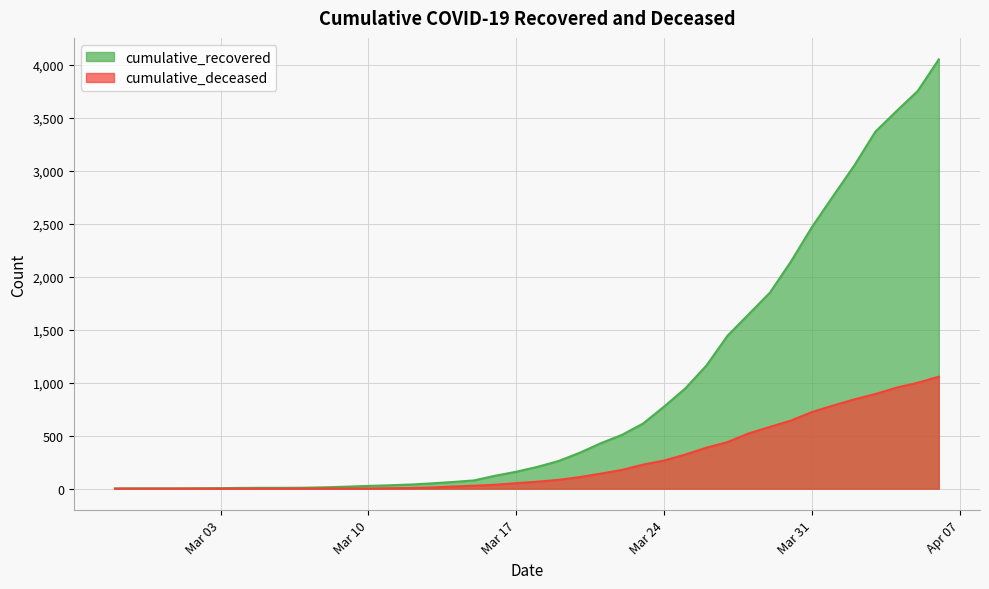

Which series has the largest total across all categories?

cumulative_recovered